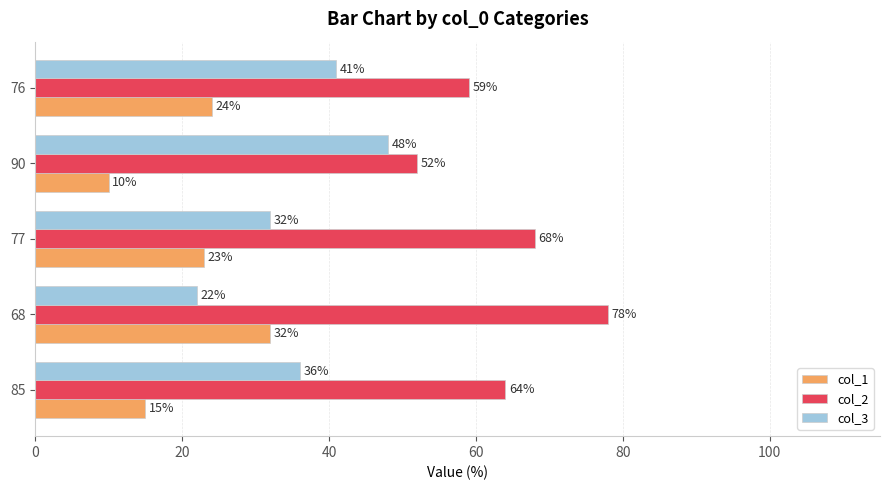

Where is col_2 nearest to the value 65?

85